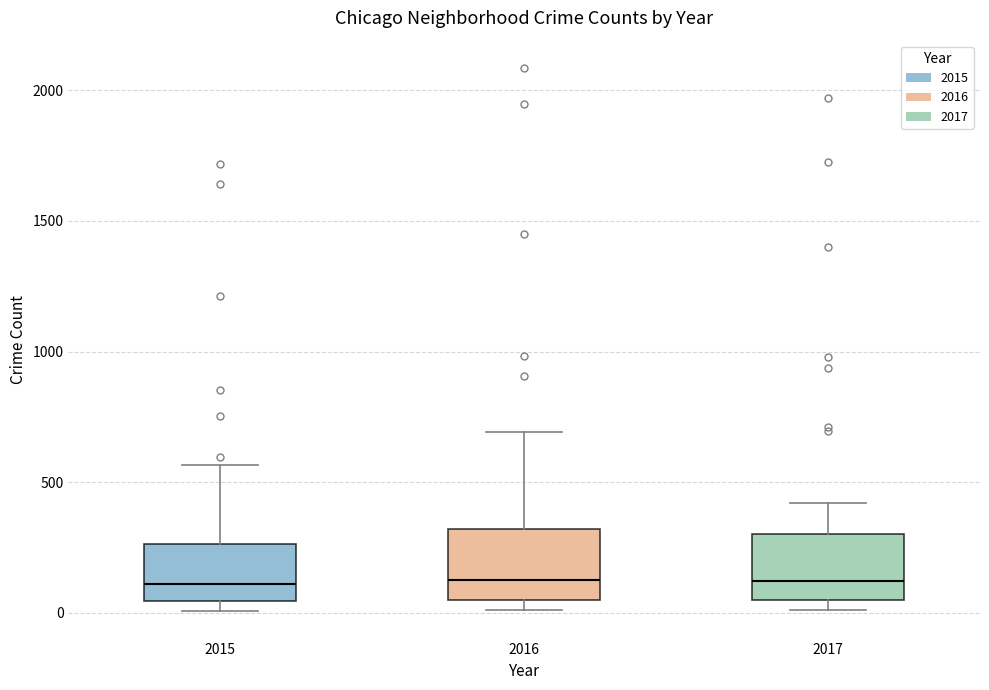

Reading left to right, transcribe this box plot: for each box, give where its median line is, the range the box spans, and where its two whiskers end, as read against the y-axis. The values are not printed on the chart, so give them approximately, as read against the axis.

2015: median 100, box 50 to 250, whiskers 0 to 550
2016: median 150, box 50 to 300, whiskers 0 to 700
2017: median 100, box 50 to 300, whiskers 0 to 400